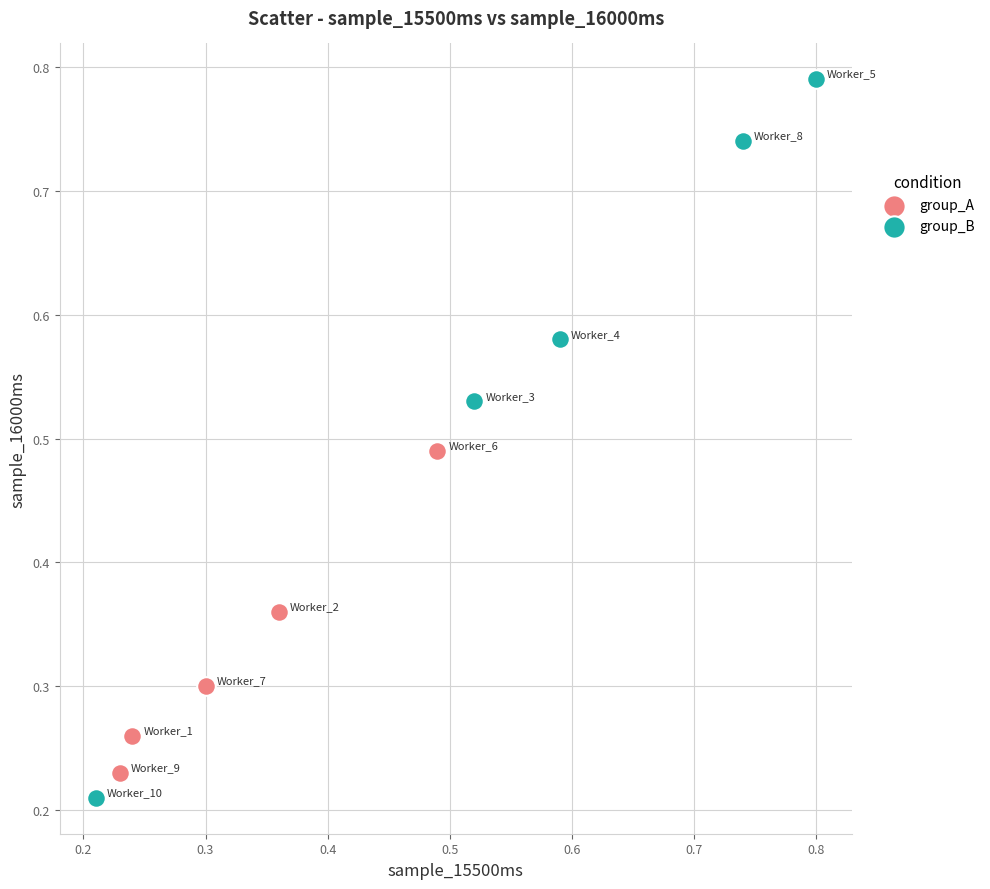

Which series reaches the maximum Y coordinate?

group_B